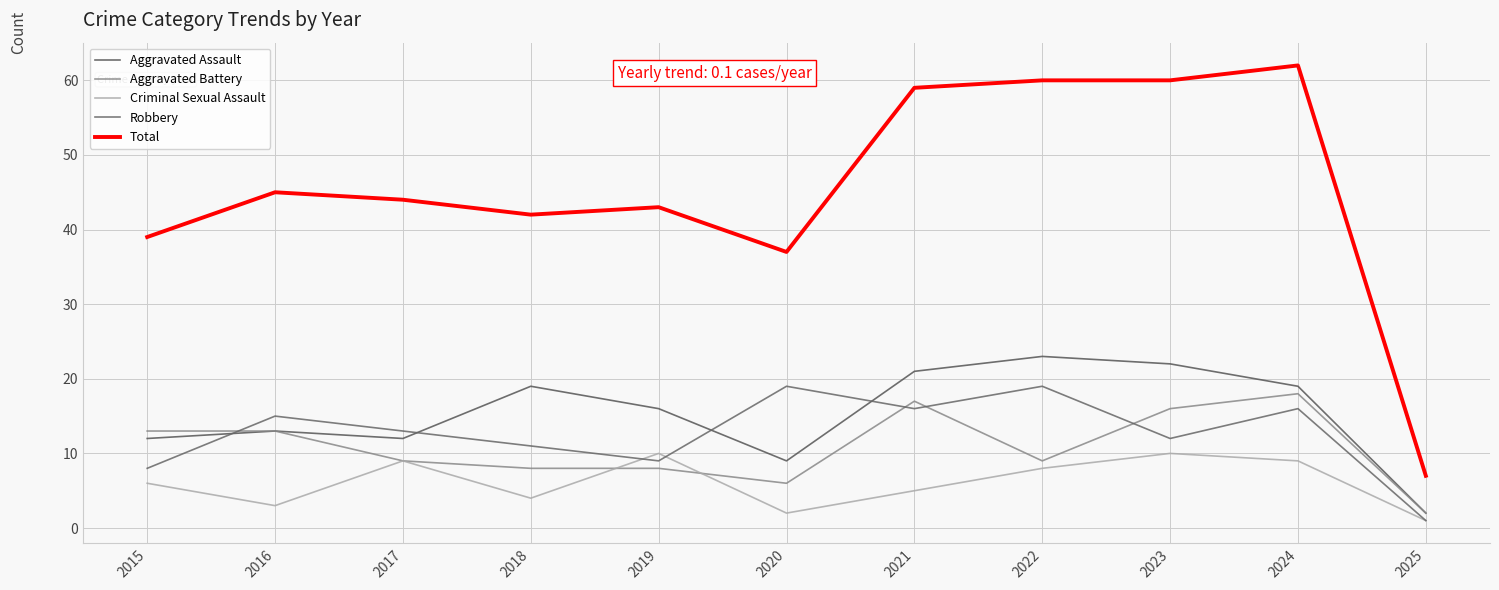

At which category does Criminal Sexual Assault reach its first local valley?

2016